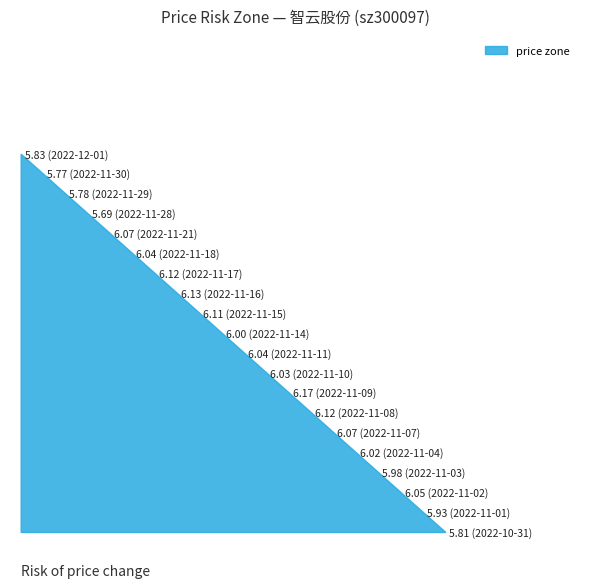

Reading left to right, what are all the values shown in this chart?

5.8	5.8	5.8	5.7	6.1	6.0	6.1	6.1	6.1	6.0	6.0	6.0	6.2	6.1	6.1	6.0	6.0	6.0	5.9	5.8